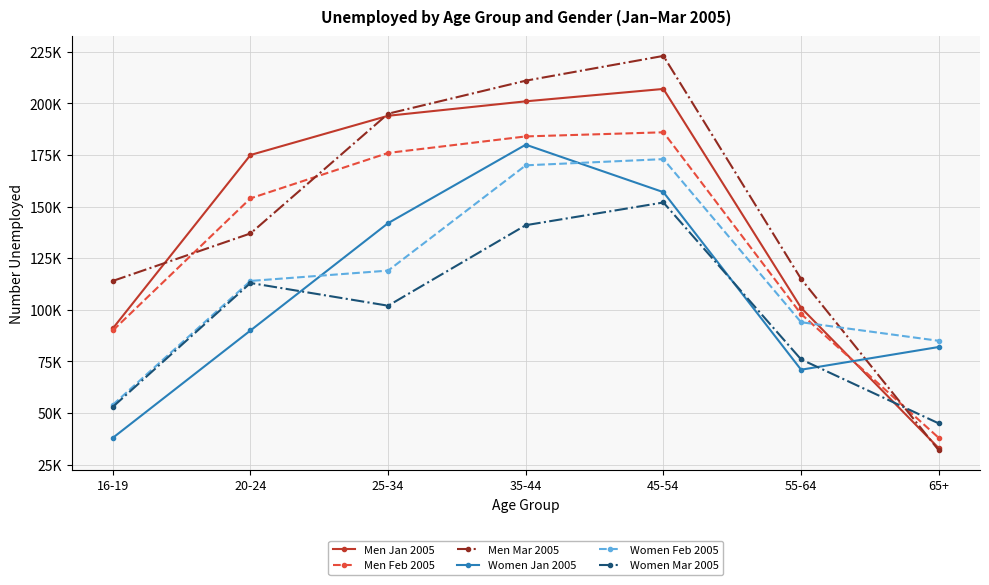

After their last crossing, which series has the higher values: Men Jan 2005 or Women Feb 2005?

Women Feb 2005